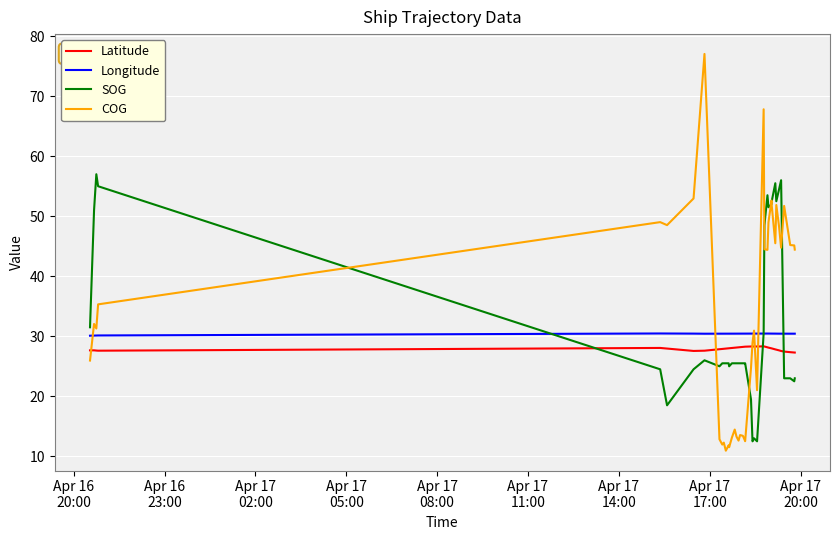

Which series has the largest range (max minus min)?

COG